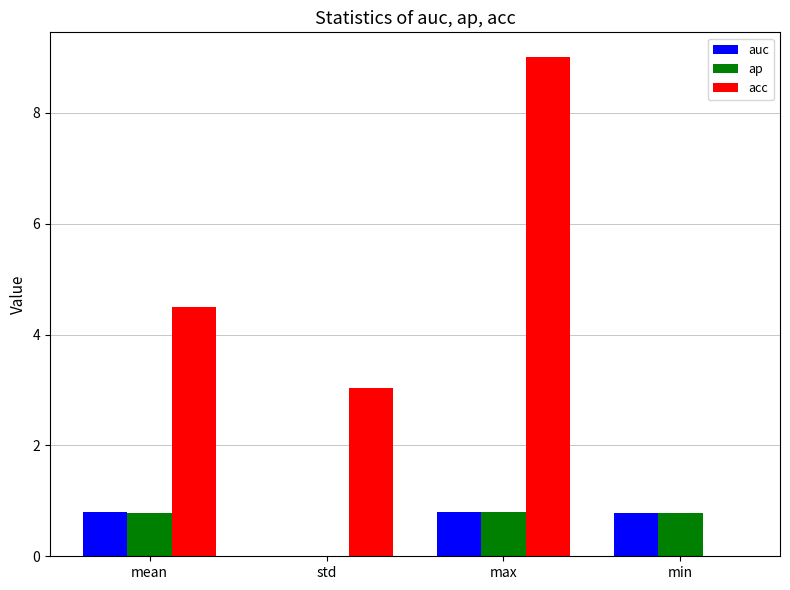

The auc series shows 1.2 at min. True or false?

False